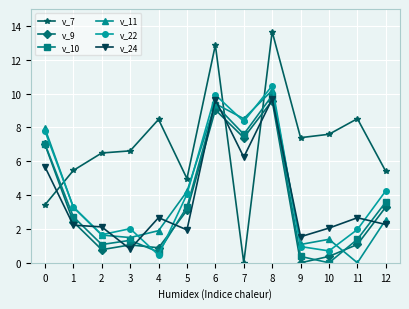

What is the maximum value shown in the chart?

13.7